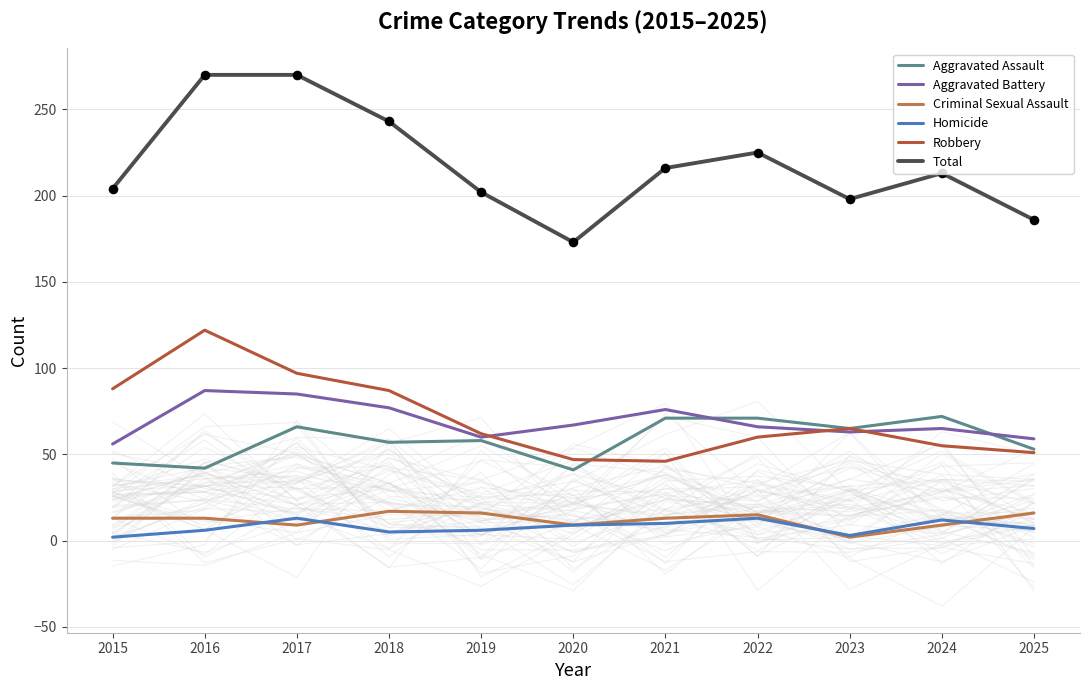

At which category is the sum across all series the highest?

2016